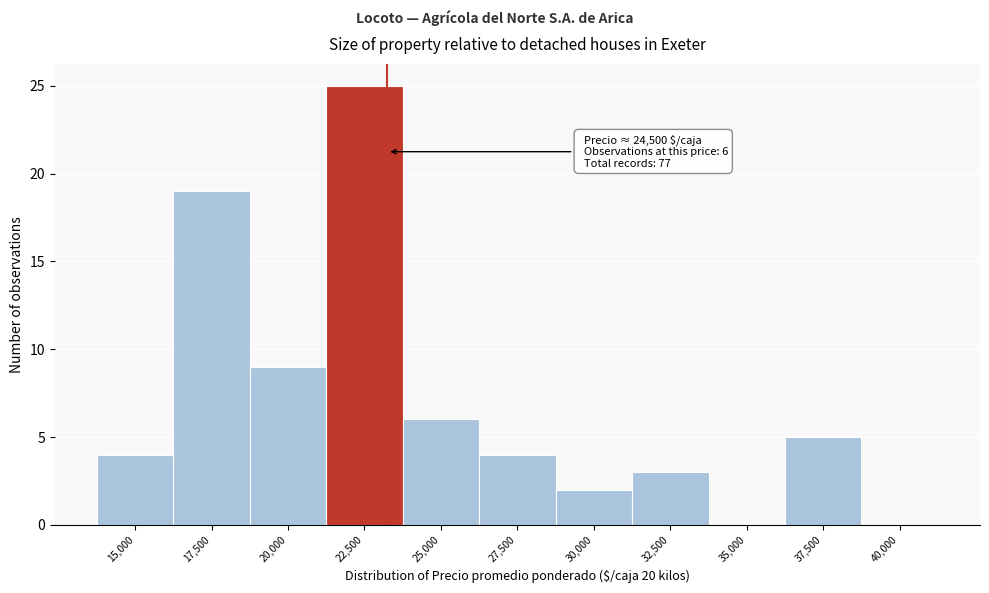

Reading left to right, transcribe all the data shown in this chart.

15,000=4	17,500=19	20,000=9	22,500=25	25,000=6	27,500=4	30,000=2	32,500=3	35,000=0	37,500=5	40,000=0